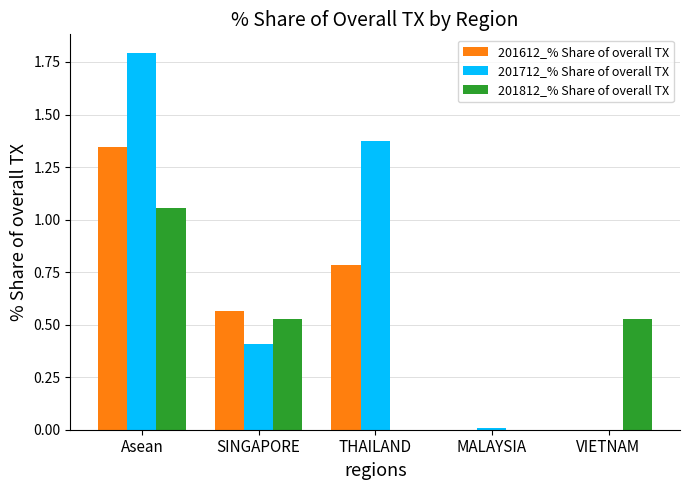

What are all the series names shown in the legend?

201612_% Share of overall TX, 201712_% Share of overall TX, 201812_% Share of overall TX